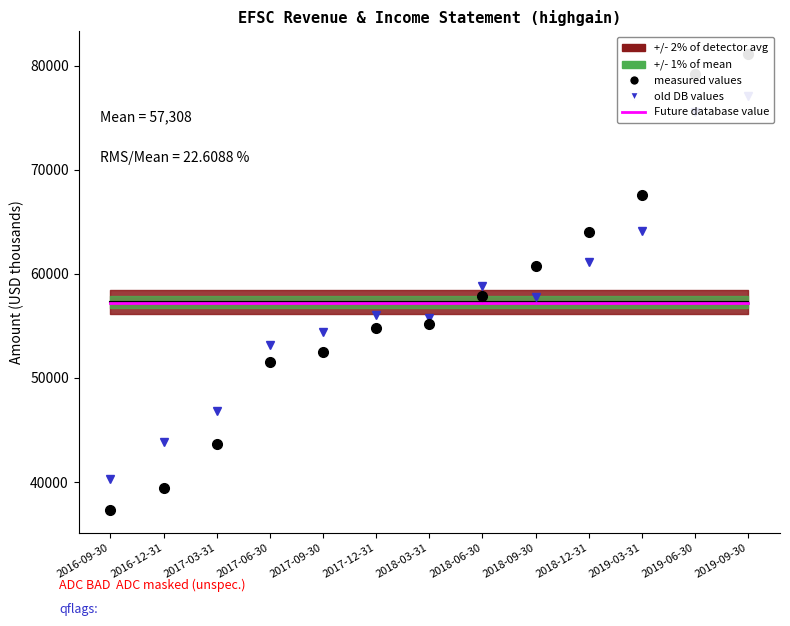

Which series ends up on top after the final intersection of old DB values and Future database value?

old DB values